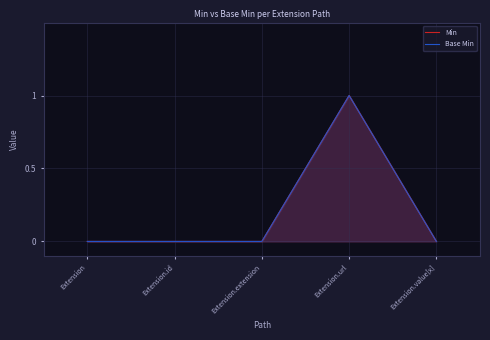

What are all the series names shown in the legend?

Min, Base Min